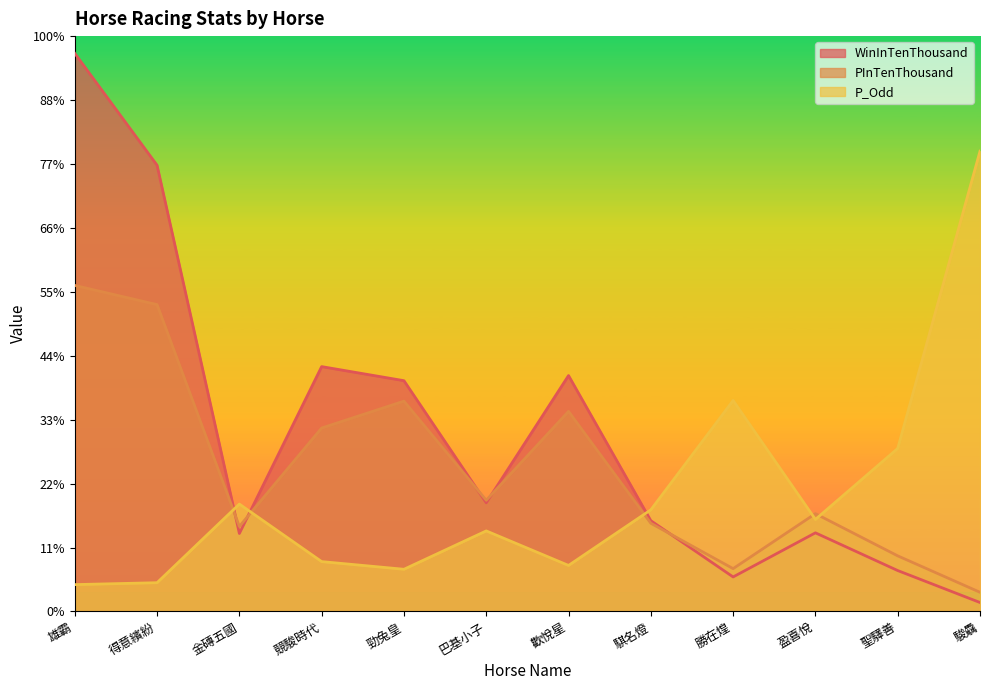

What are all the series names shown in the legend?

WinInTenThousand, PInTenThousand, P_Odd